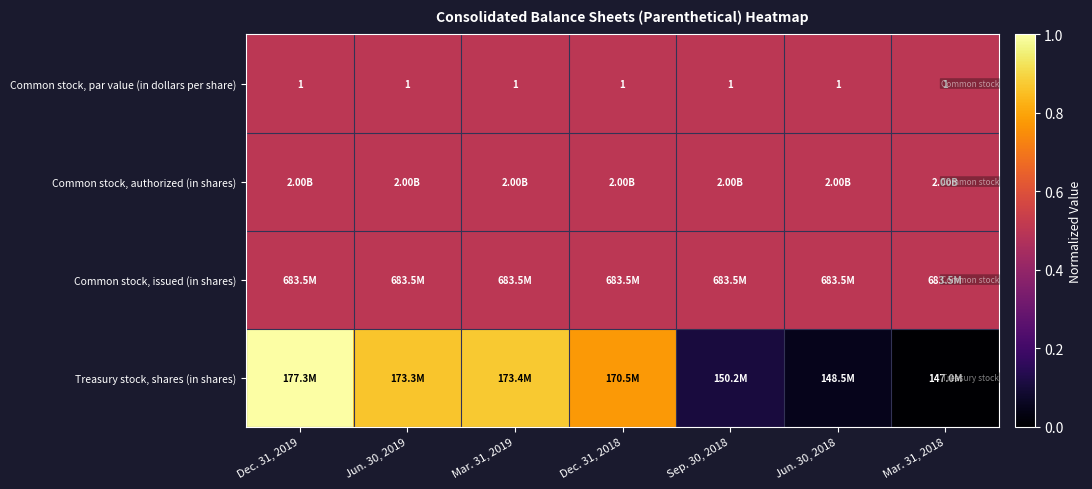

Which series changed the most between Jun. 30, 2018 and Mar. 31, 2018?

Treasury stock, shares (in shares)